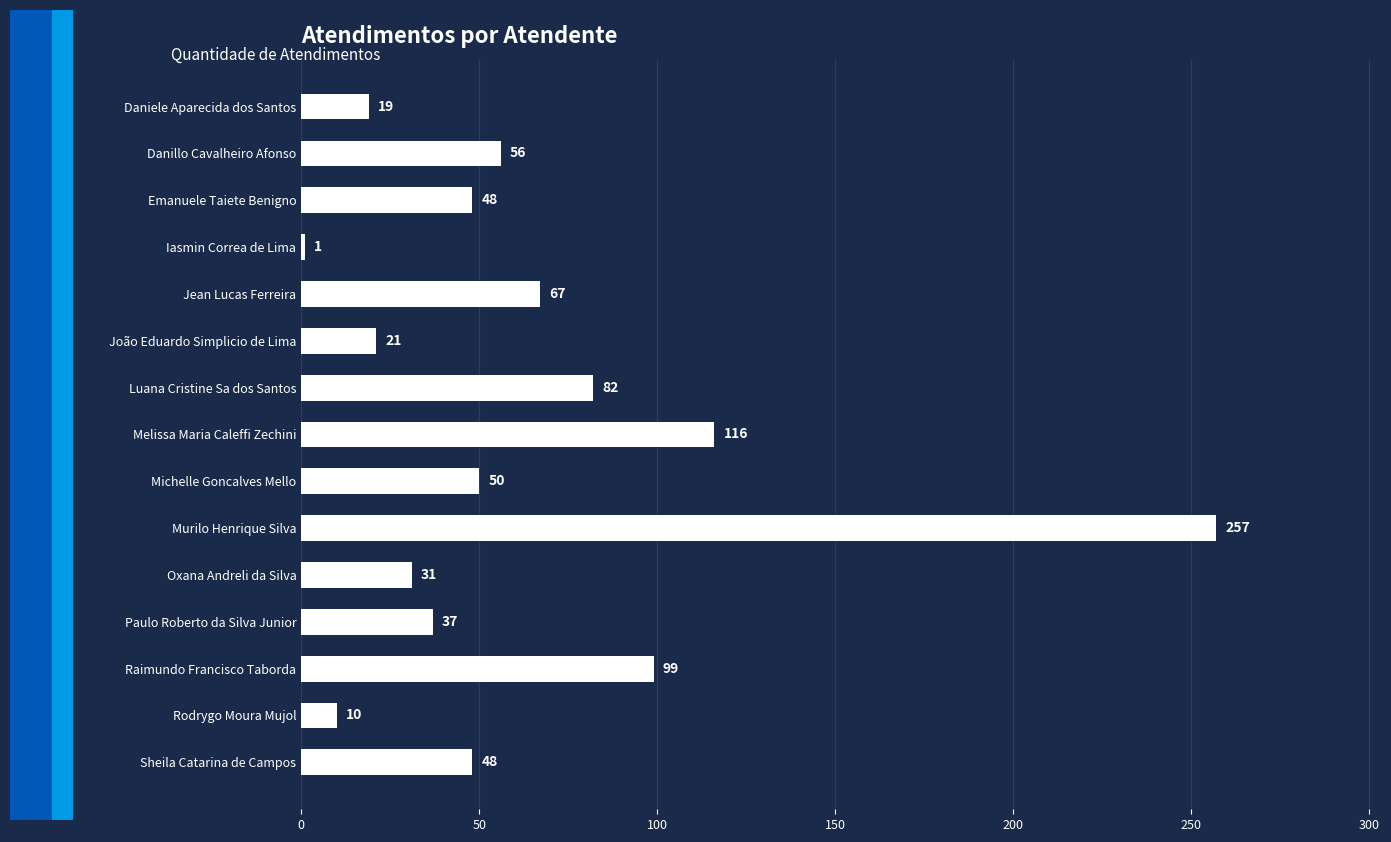

What position from the top is Oxana Andreli da Silva?

11